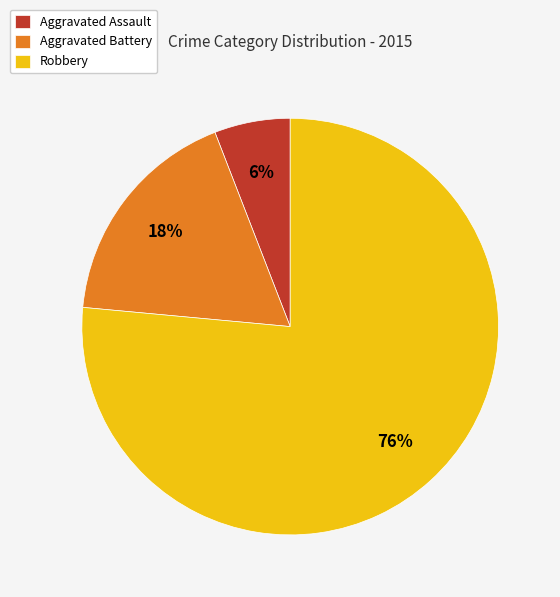

To the nearest percent, what portion does Aggravated Assault represent?

6%